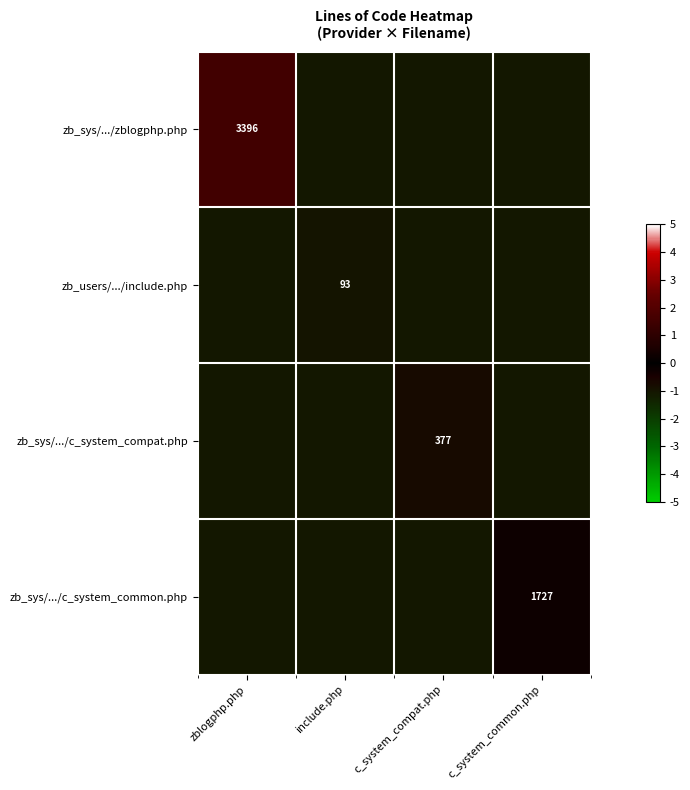

Which series changed the most between c_system_compat.php and c_system_common.php?

zb_sys/.../c_system_common.php